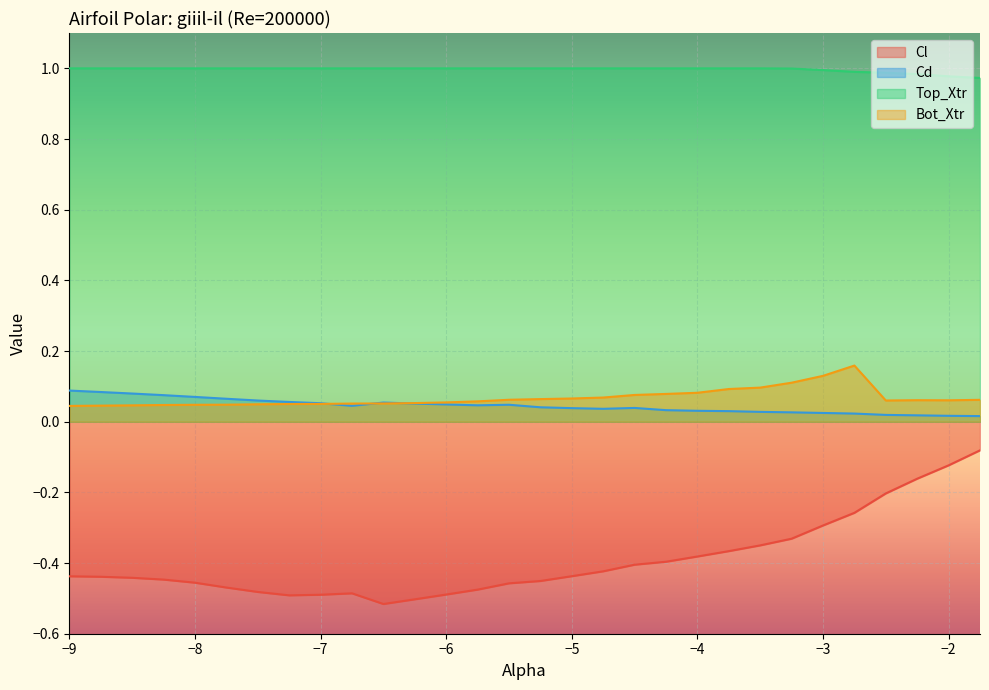

What is the spread (max minus min) of values at -6.25?

1.5